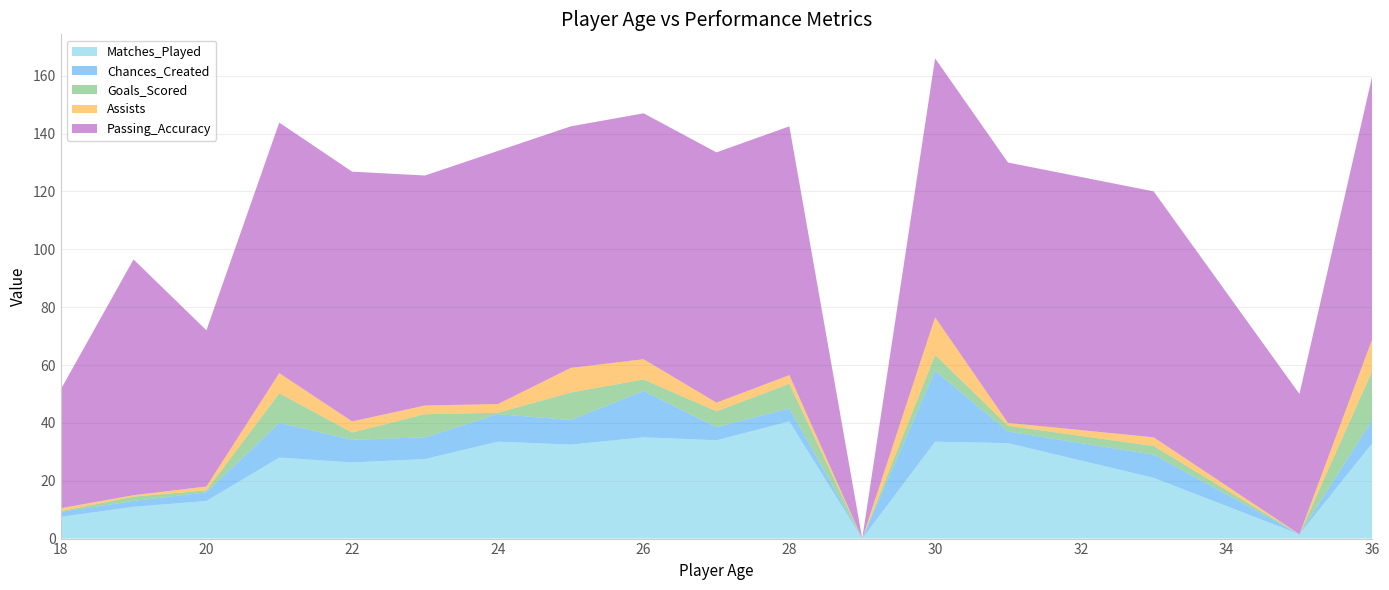

The value of Matches_Played at 22 is 26.3. True or false?

True